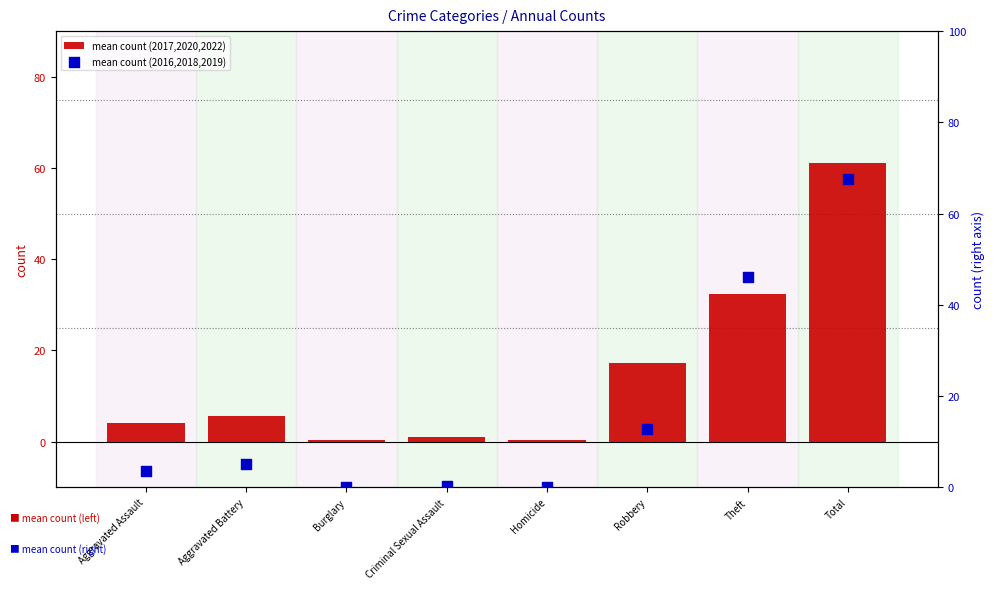

Which series contains the lowest Y value?

mean count (2016,2018,2019)